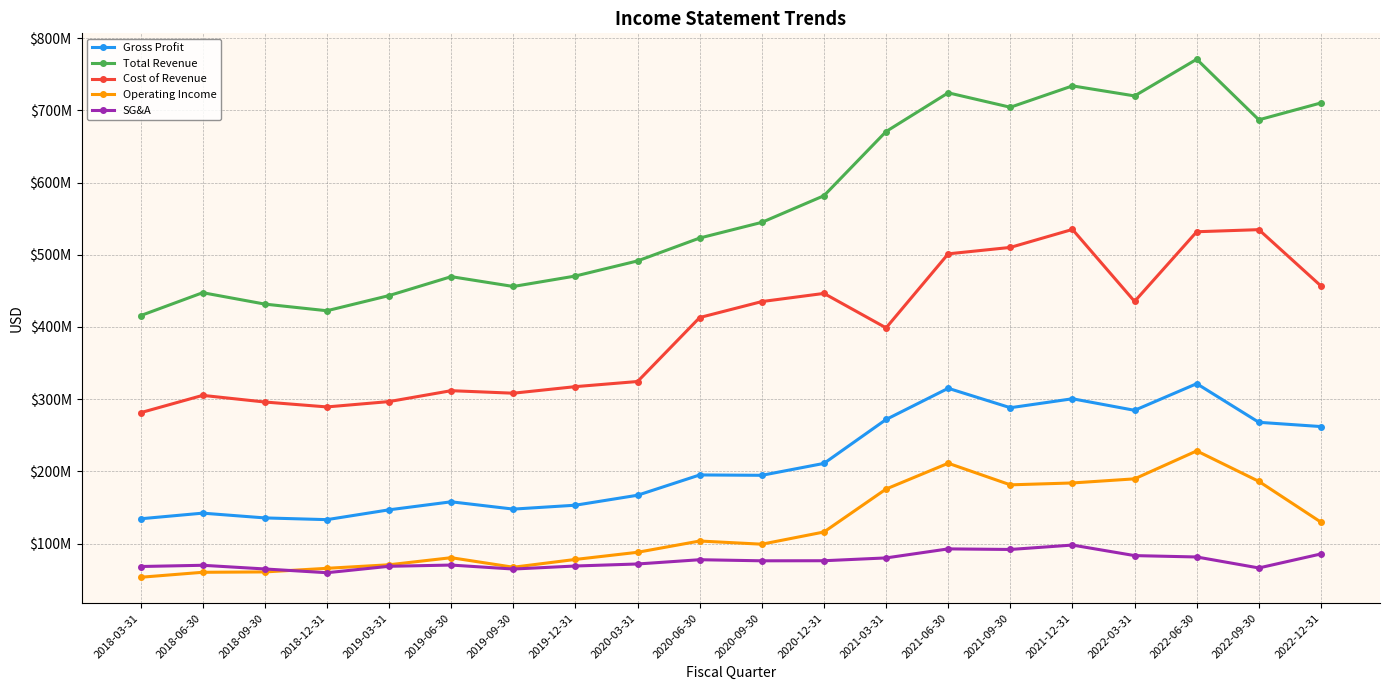

At 2020-06-30, list the series in order from largest to smallest.

Total Revenue, Cost of Revenue, Gross Profit, Operating Income, SG&A